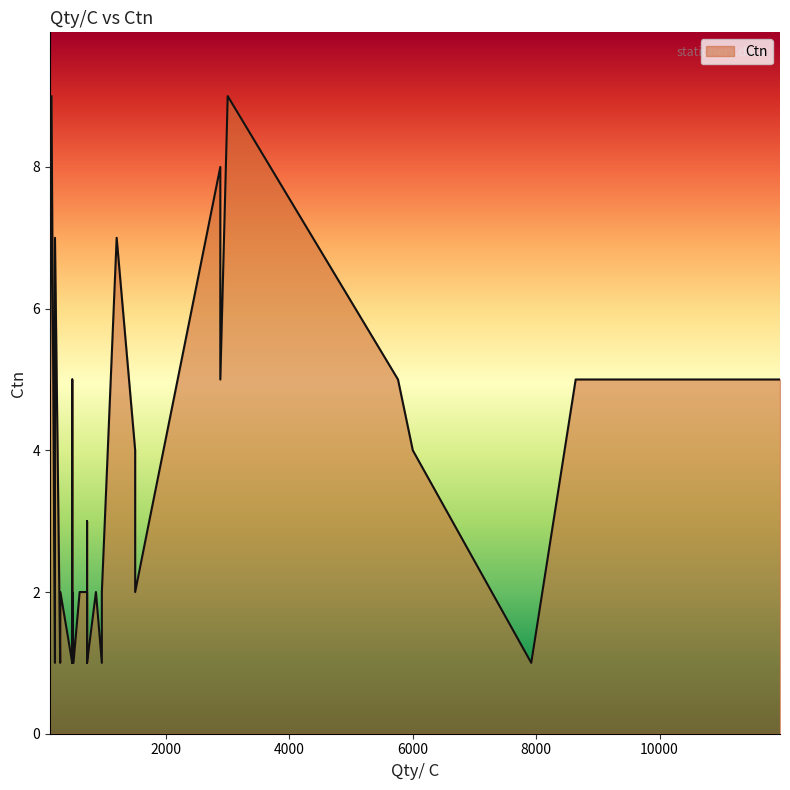

How many data points does each series have?

40